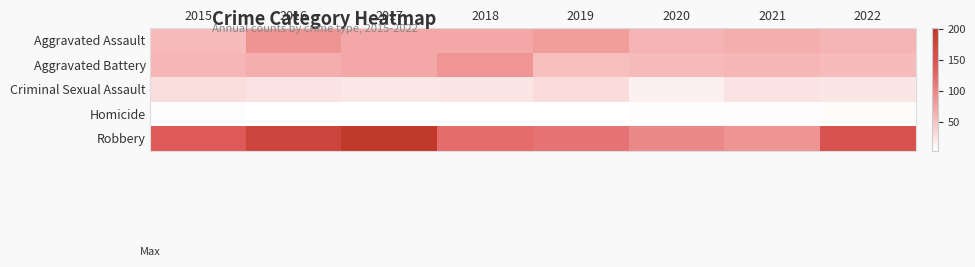

What is the difference between the highest and lowest values at 2016?

174